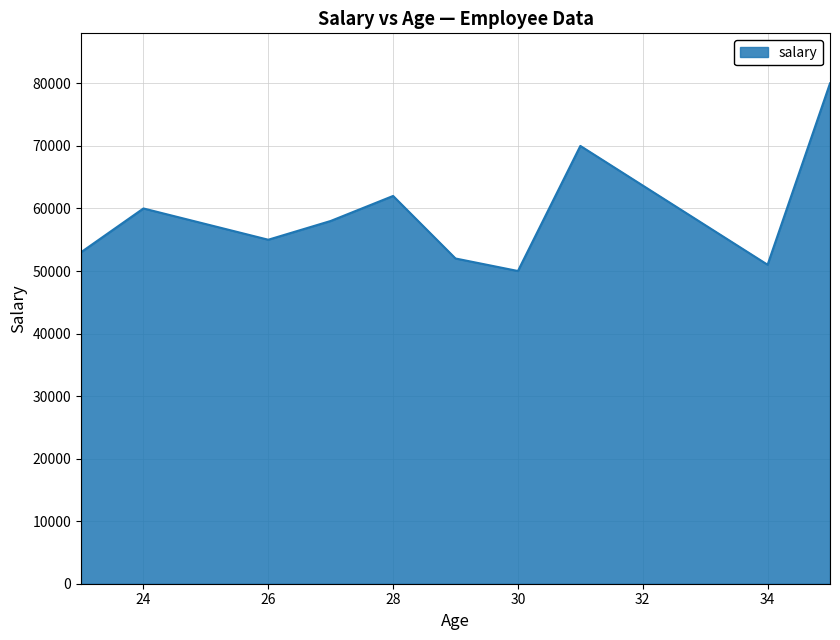

What is the maximum value shown in the chart?

80000